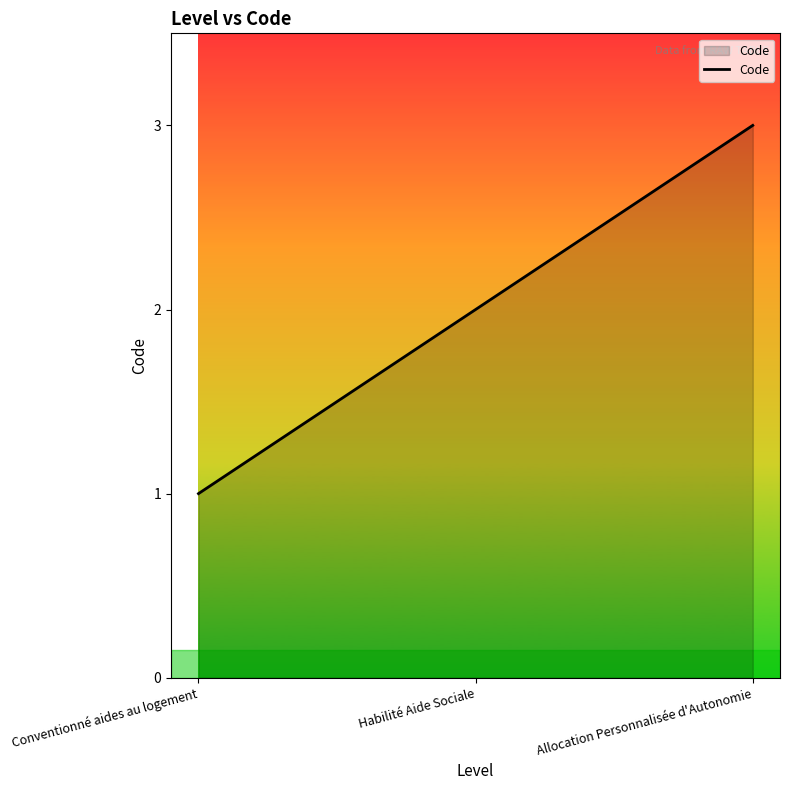

Count the number of data series in this chart.

1